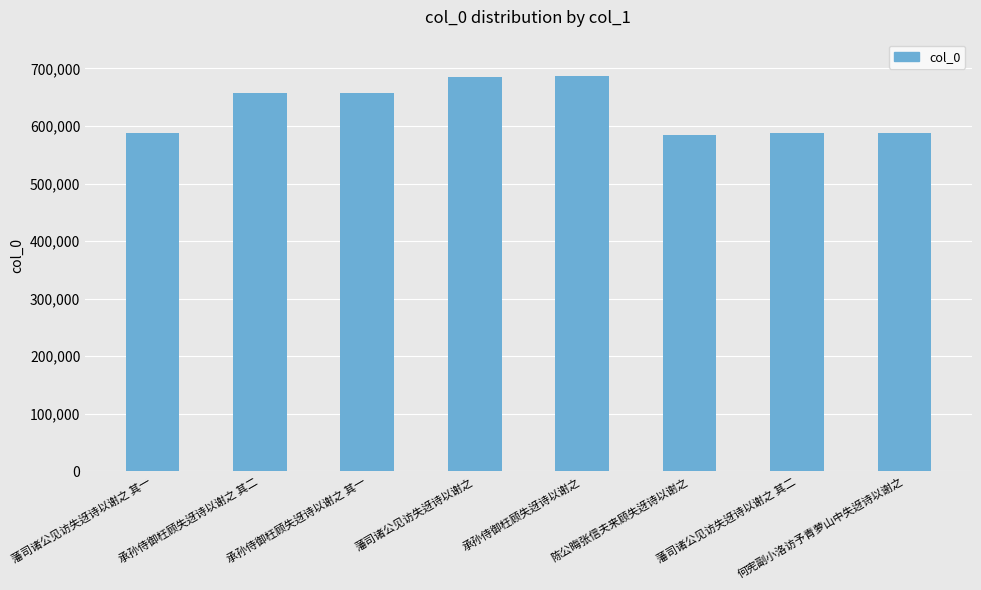

What is the sum of all values?

5038559